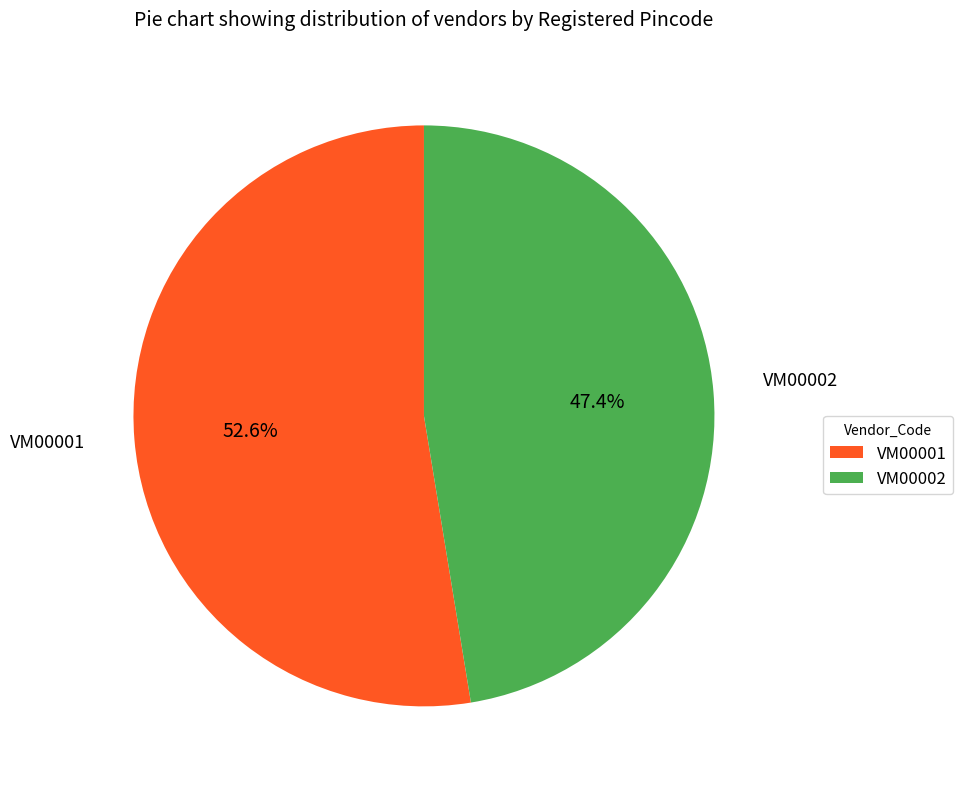

Which slice represents more than half of the pie?

VM00001